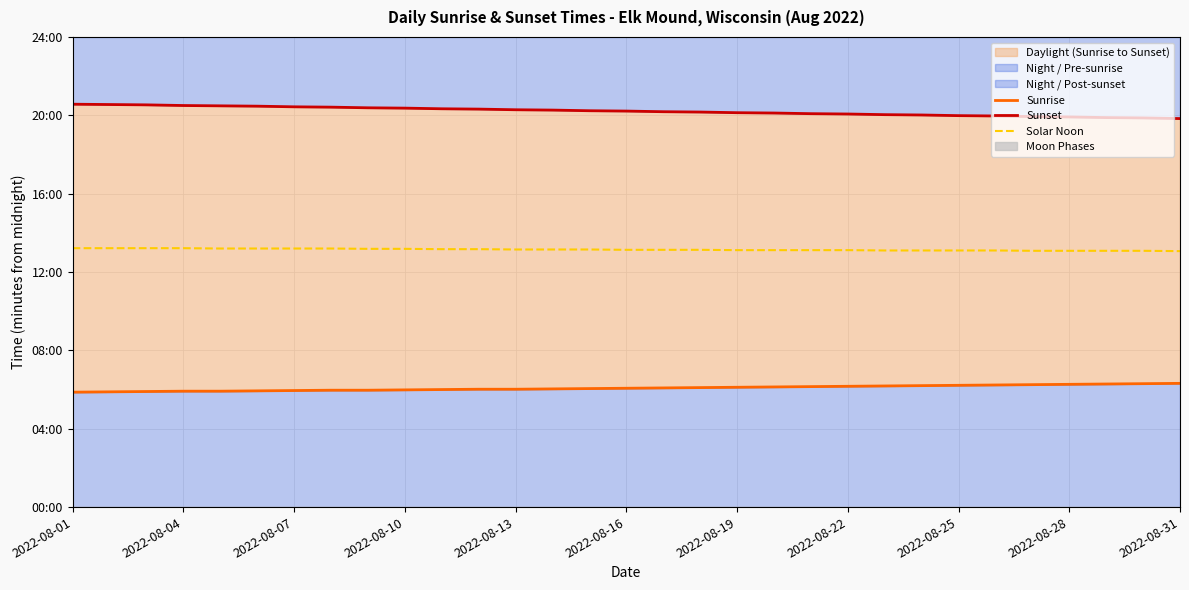

List the series in order of their overall mean, lowest first.

Sunrise, Solar Noon, Sunset